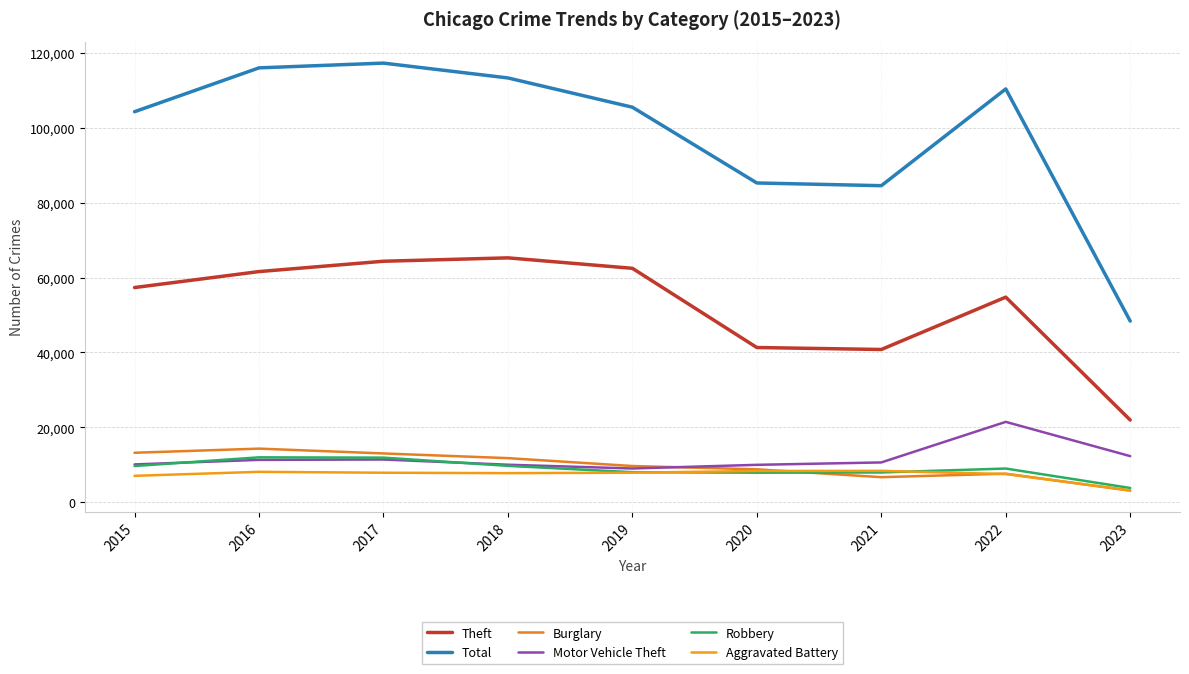

True or false: Total and Motor Vehicle Theft intersect in this chart.

False